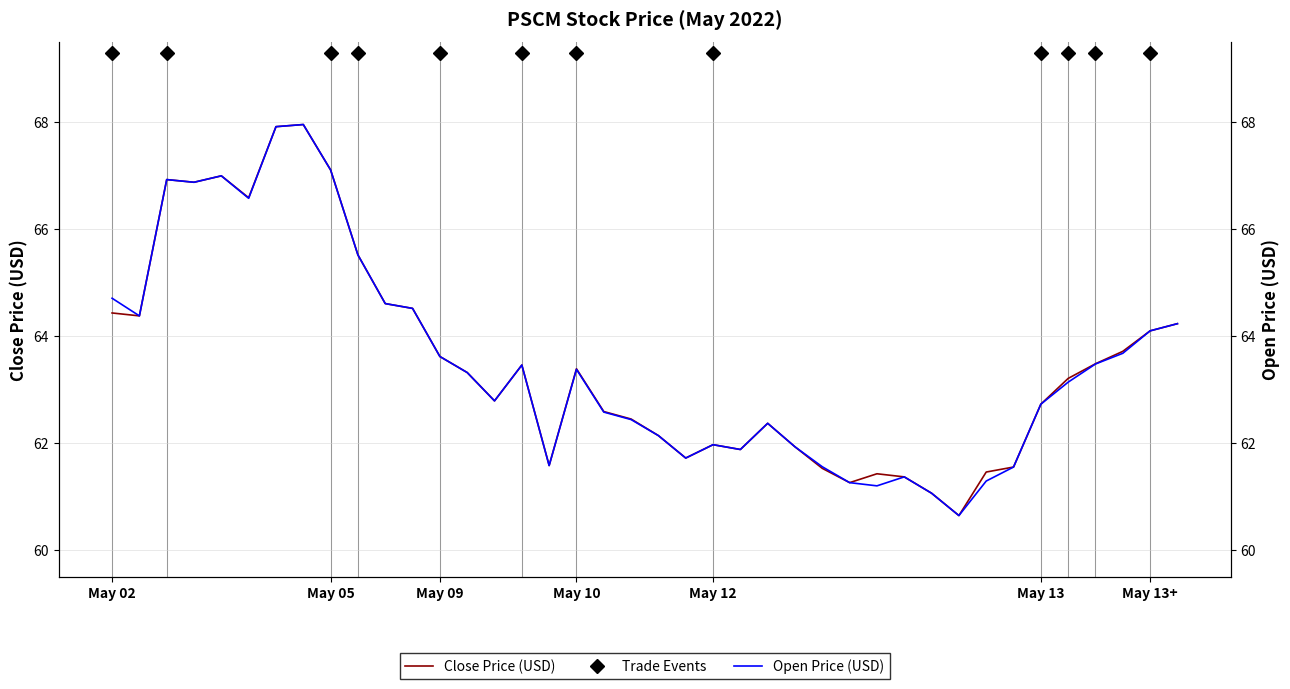

What is the label of the 29th point from the right?

2022-05-06 19:55